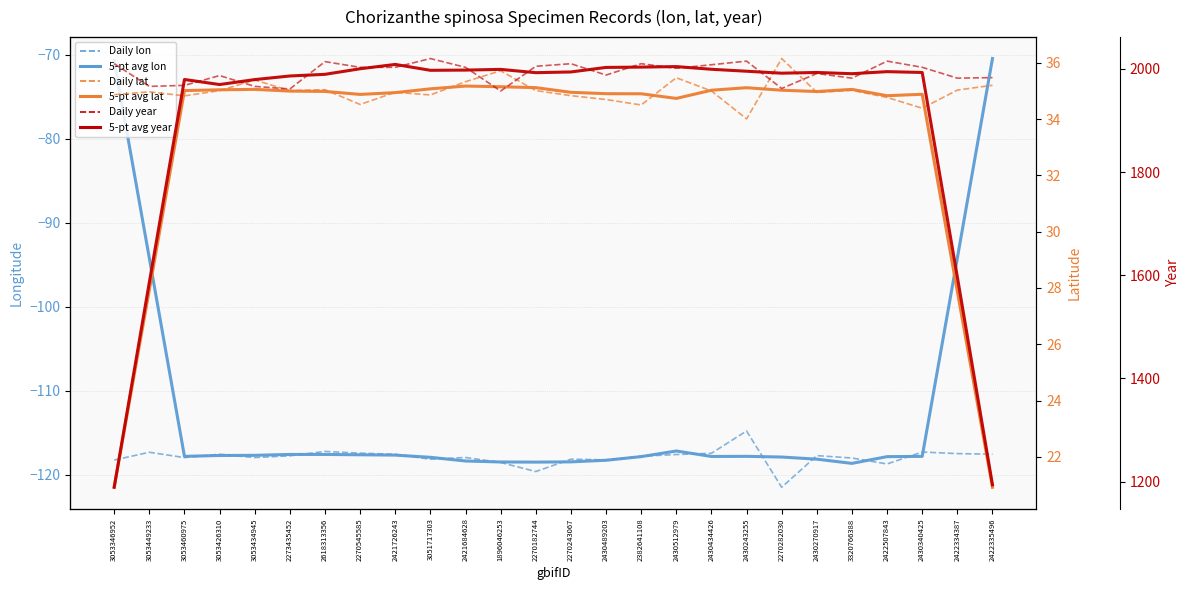

Which series changed the most between 2421726243 and 2430434426?

year (5-pt avg)